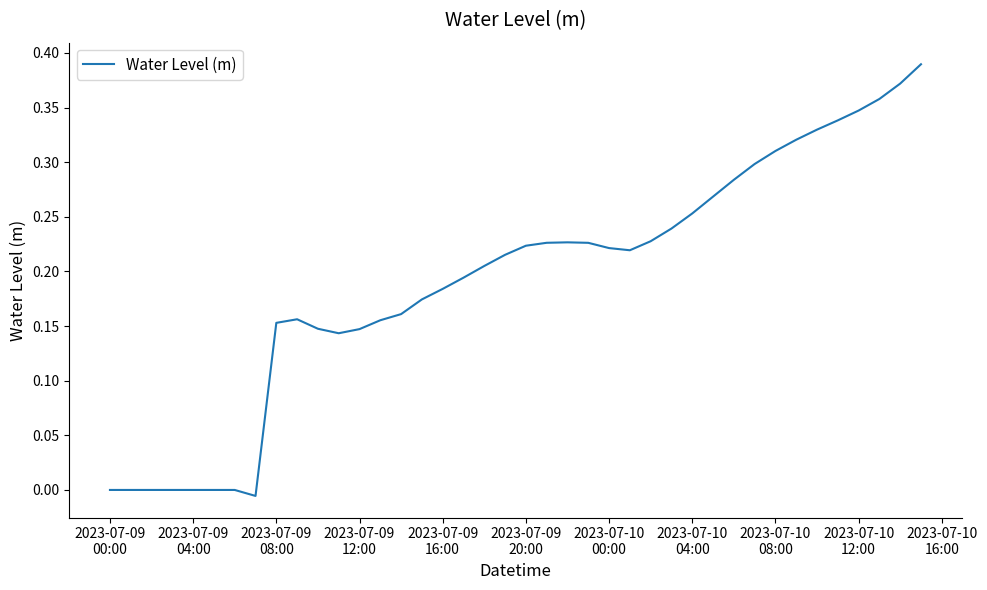

How many points are lower than both their immediate neighbors (excluding endpoints)?

3